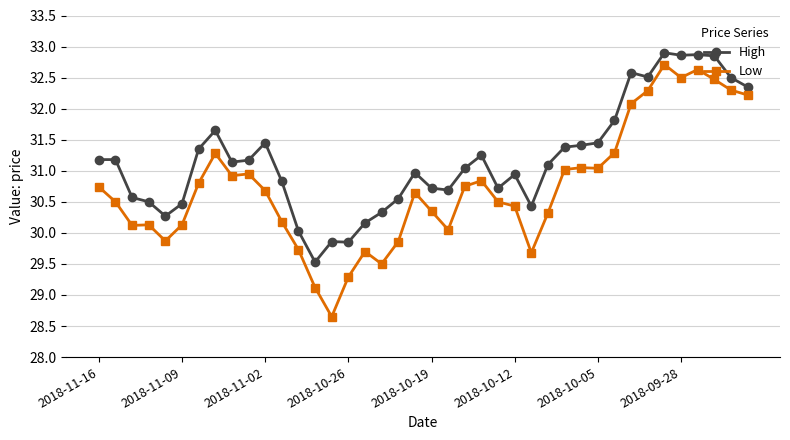

Does the chart display data point markers on the line(s)?

Yes